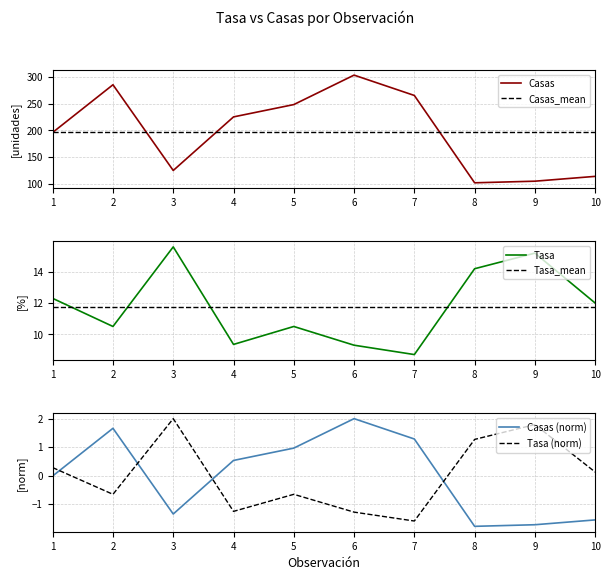

Reading left to right, what are all the values shown in this chart?

Casas: 1=196.0	2=285.0	3=125.0	4=225.0	5=248.0	6=303.0	7=265.0	8=102.0	9=105.0	10=114.0
Casas_mean: 1=196.8	2=196.8	3=196.8	4=196.8	5=196.8	6=196.8	7=196.8	8=196.8	9=196.8	10=196.8
Tasa: 1=12.3	2=10.5	3=15.6	4=9.3	5=10.5	6=9.3	7=8.7	8=14.2	9=15.2	10=12.0
Tasa_mean: 1=11.8	2=11.8	3=11.8	4=11.8	5=11.8	6=11.8	7=11.8	8=11.8	9=11.8	10=11.8
Casas (norm): 1=-0.0	2=1.7	3=-1.4	4=0.5	5=1.0	6=2.0	7=1.3	8=-1.8	9=-1.7	10=-1.6
Tasa (norm): 1=0.3	2=-0.7	3=2.0	4=-1.3	5=-0.7	6=-1.3	7=-1.6	8=1.3	9=1.8	10=0.1